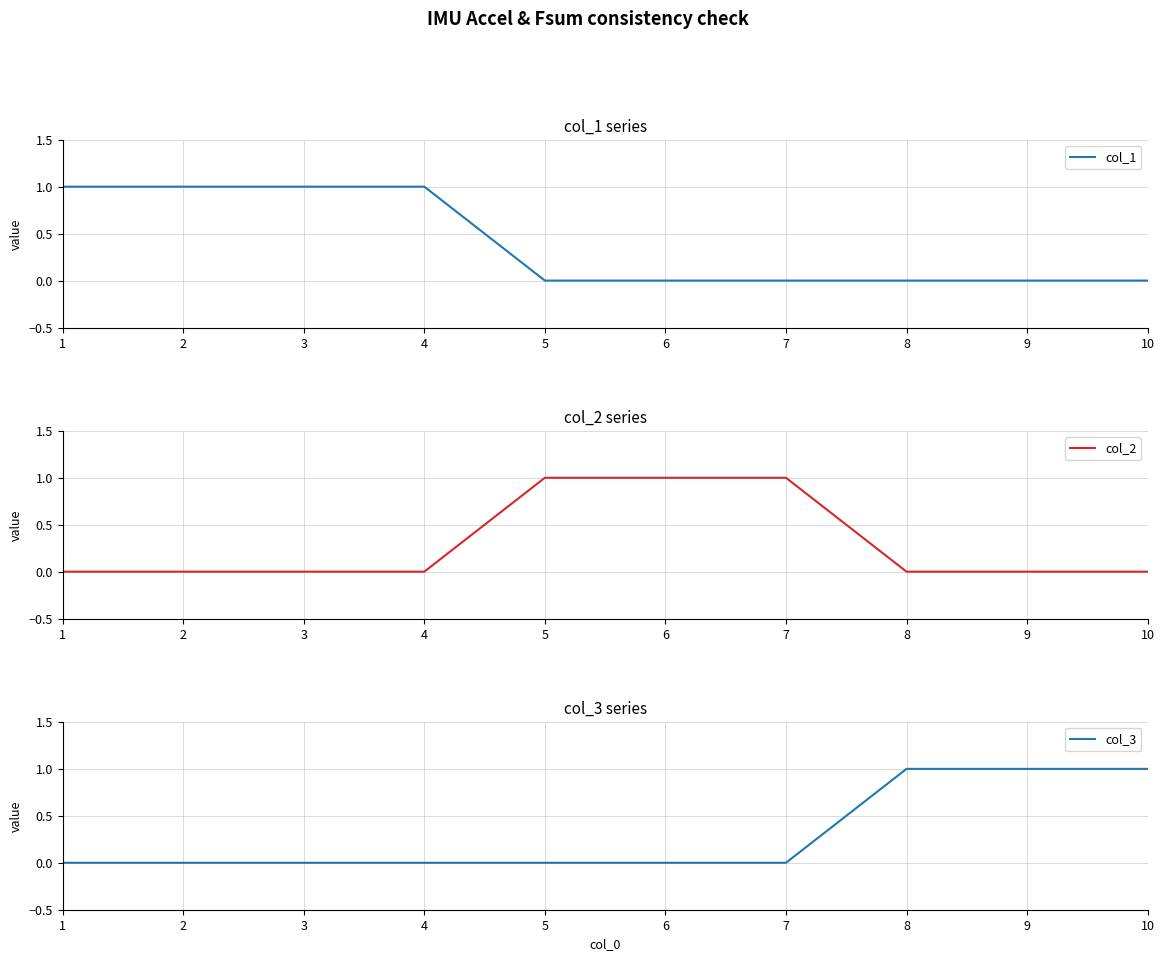

List the labels in order of col_3 value, smallest first.

1, 2, 3, 4, 5, 6, 7, 8, 9, 10